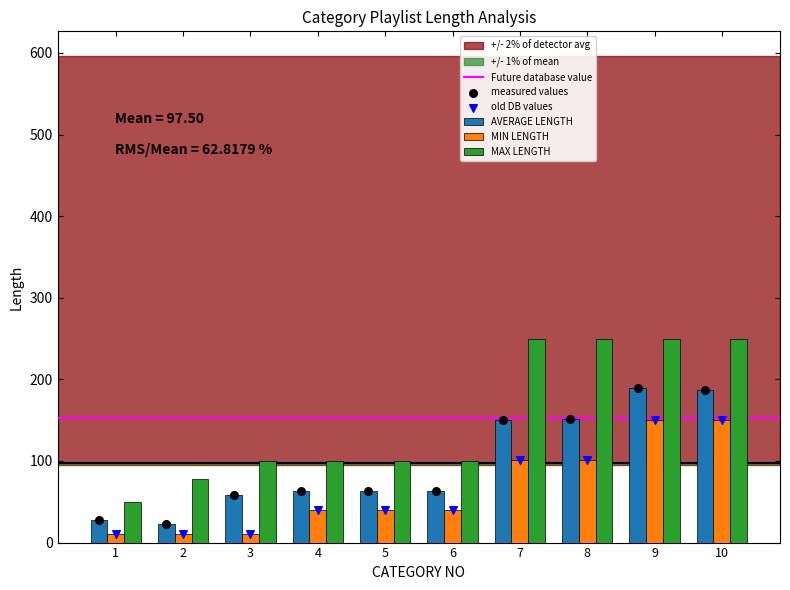

Is the value of MIN LENGTH at 1 greater than the value of MAX LENGTH at 10?

No